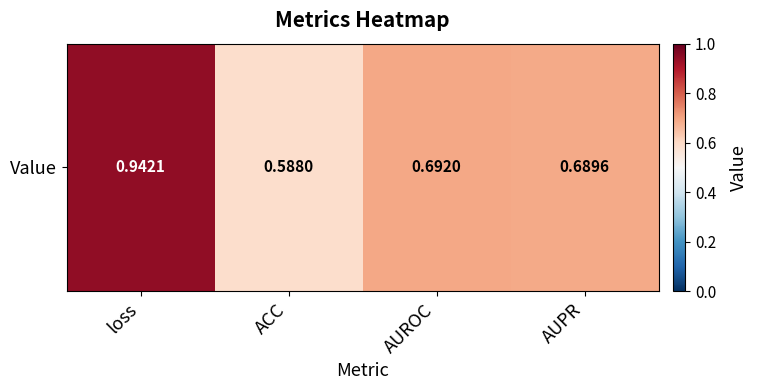

How many distinct data groups are displayed?

1